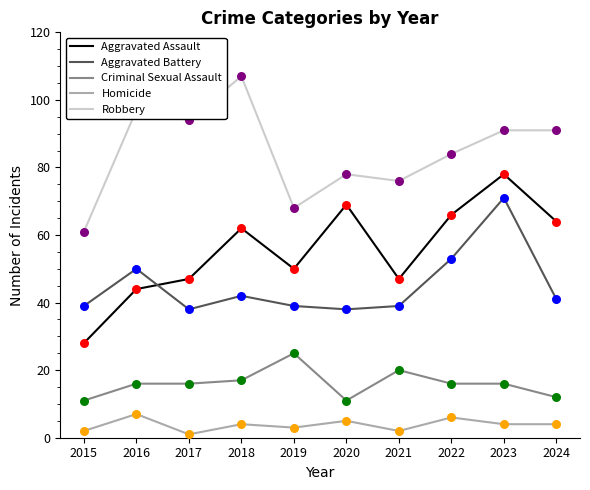

Which series has the largest total across all categories?

Robbery